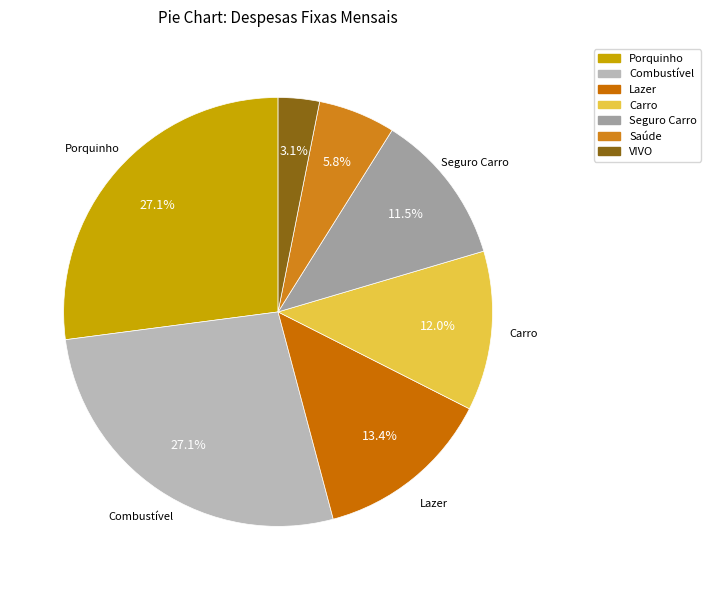

How many slices are in this pie chart?

7